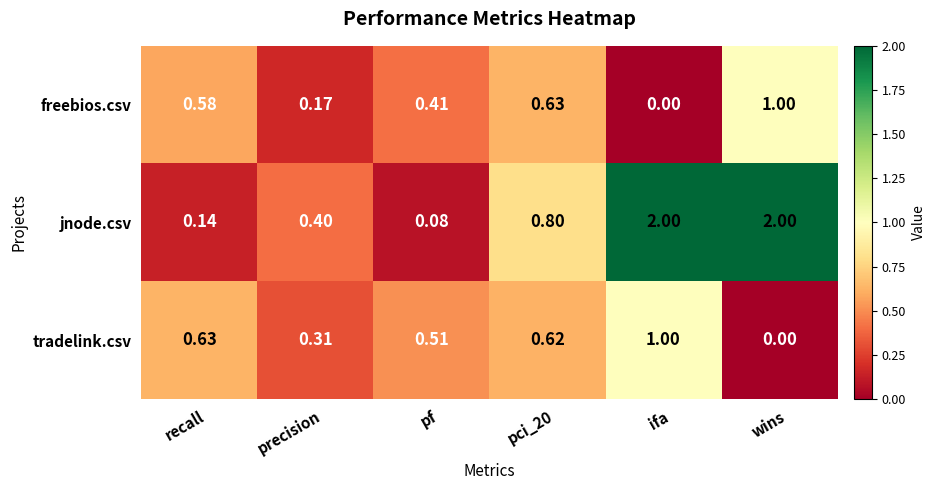

Which series changed the most between precision and ifa?

jnode.csv